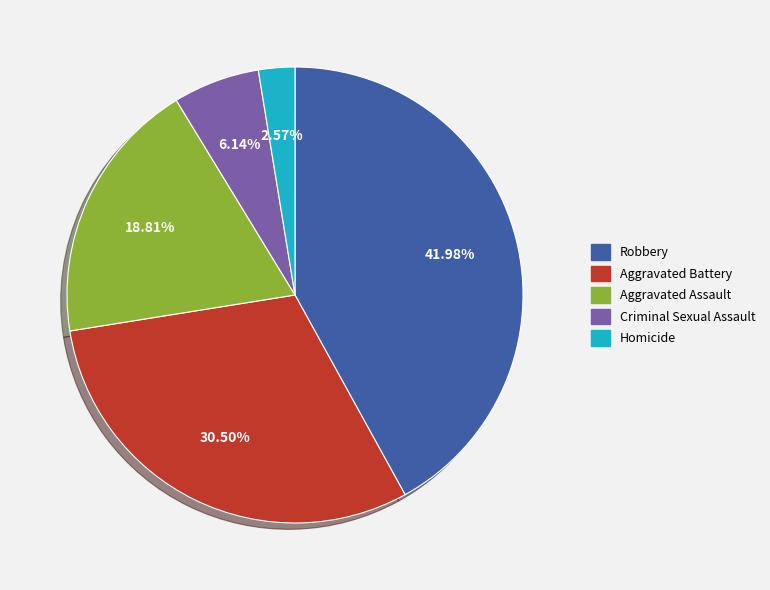

Rank the categories by value from lowest to highest.

Homicide, Criminal Sexual Assault, Aggravated Assault, Aggravated Battery, Robbery